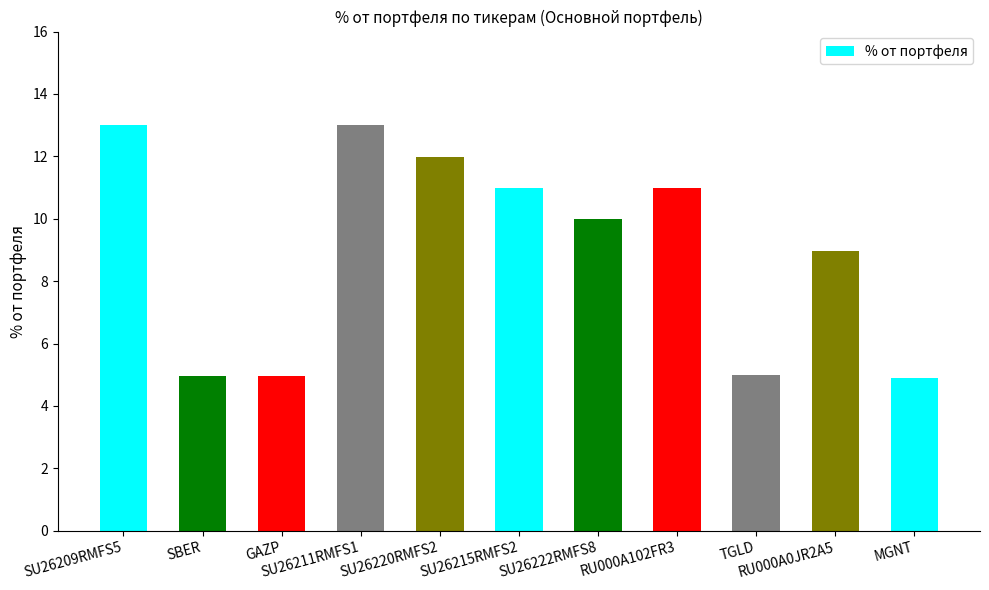

Count the number of categories in the chart.

11